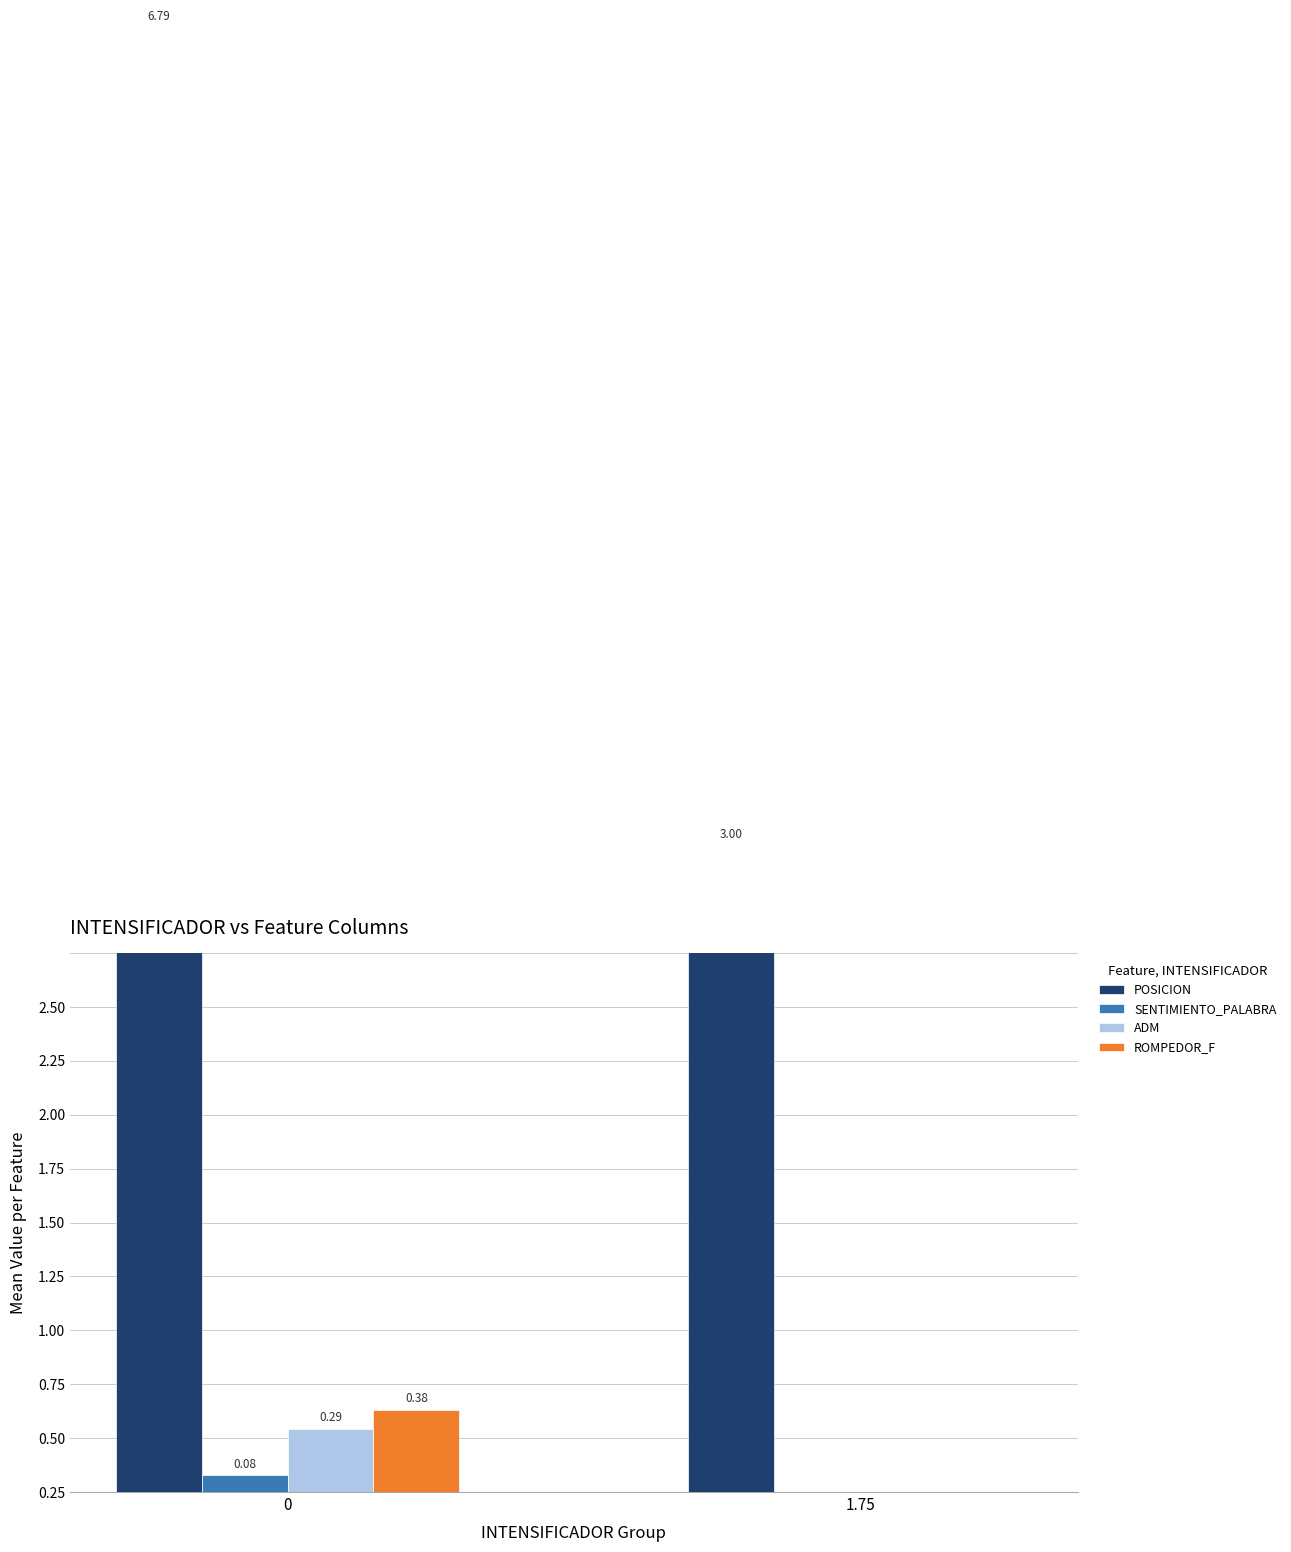

Is it true that ROMPEDOR_F equals 0.2 at 0?

False